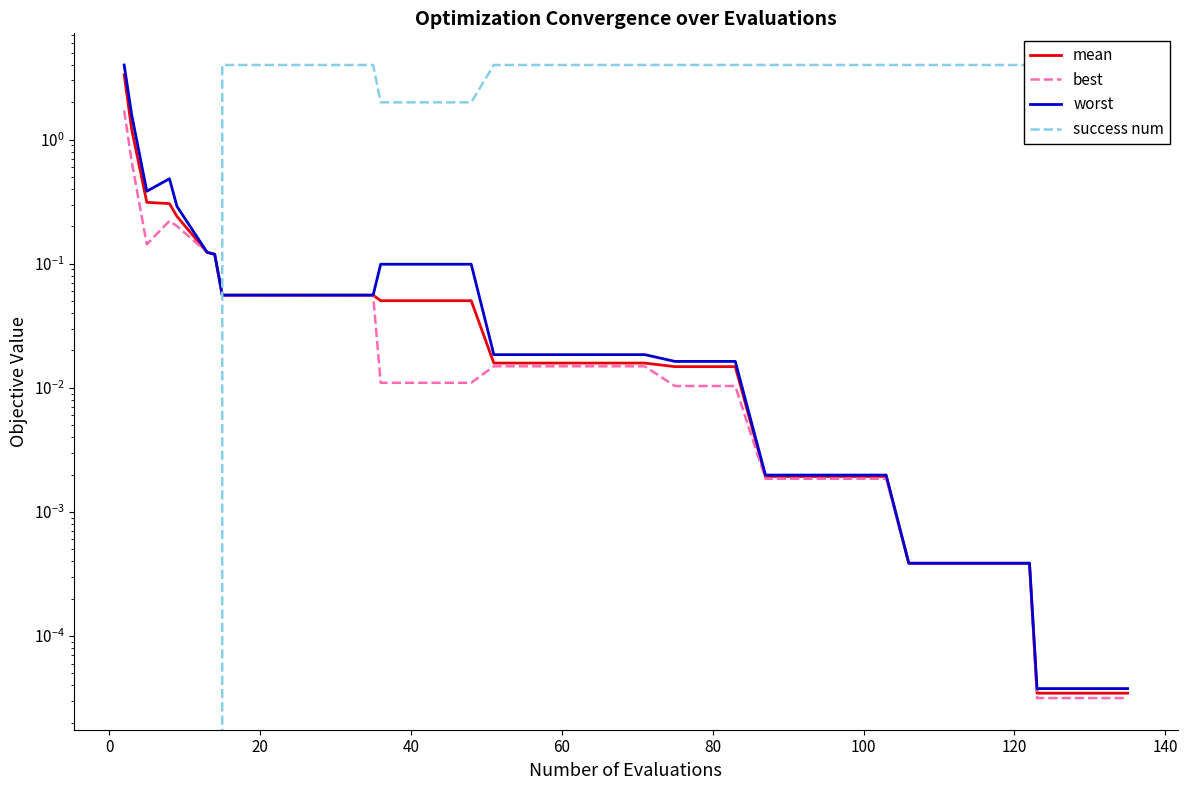

Between 20 and 40, which is larger?

20